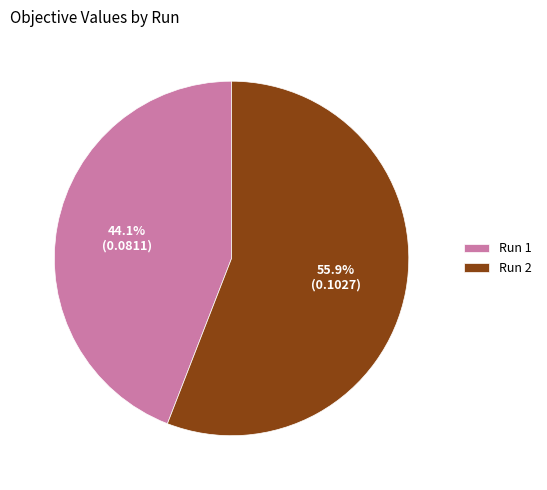

Which has a higher value, Run 1 or Run 2?

Run 2